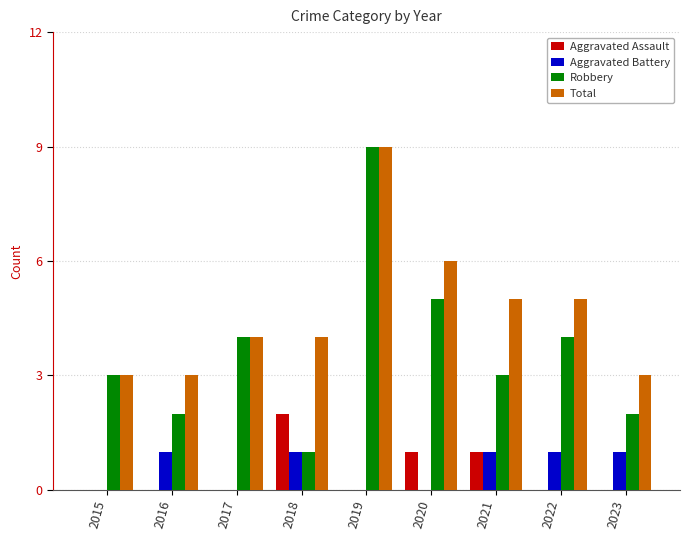

Which series changed the most between 2019 and 2021?

Robbery